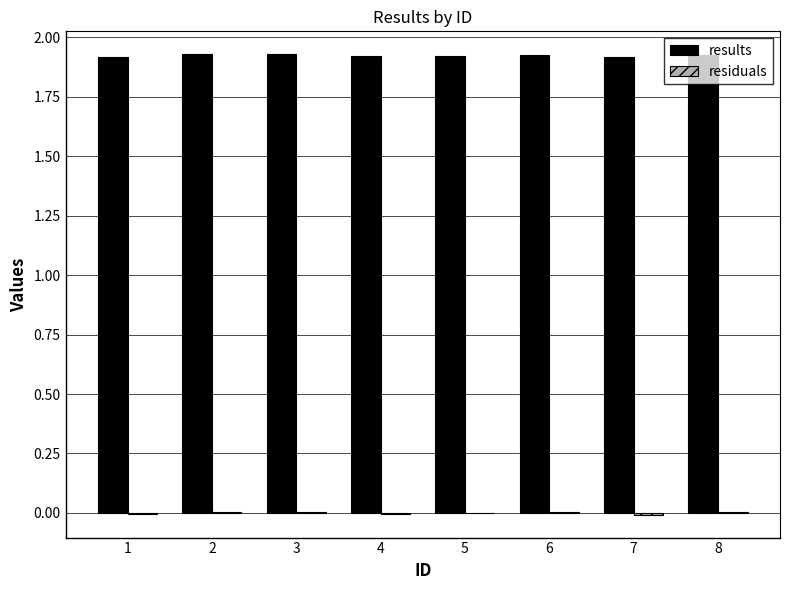

True or false: results has a value of 1.9 at 5.

True